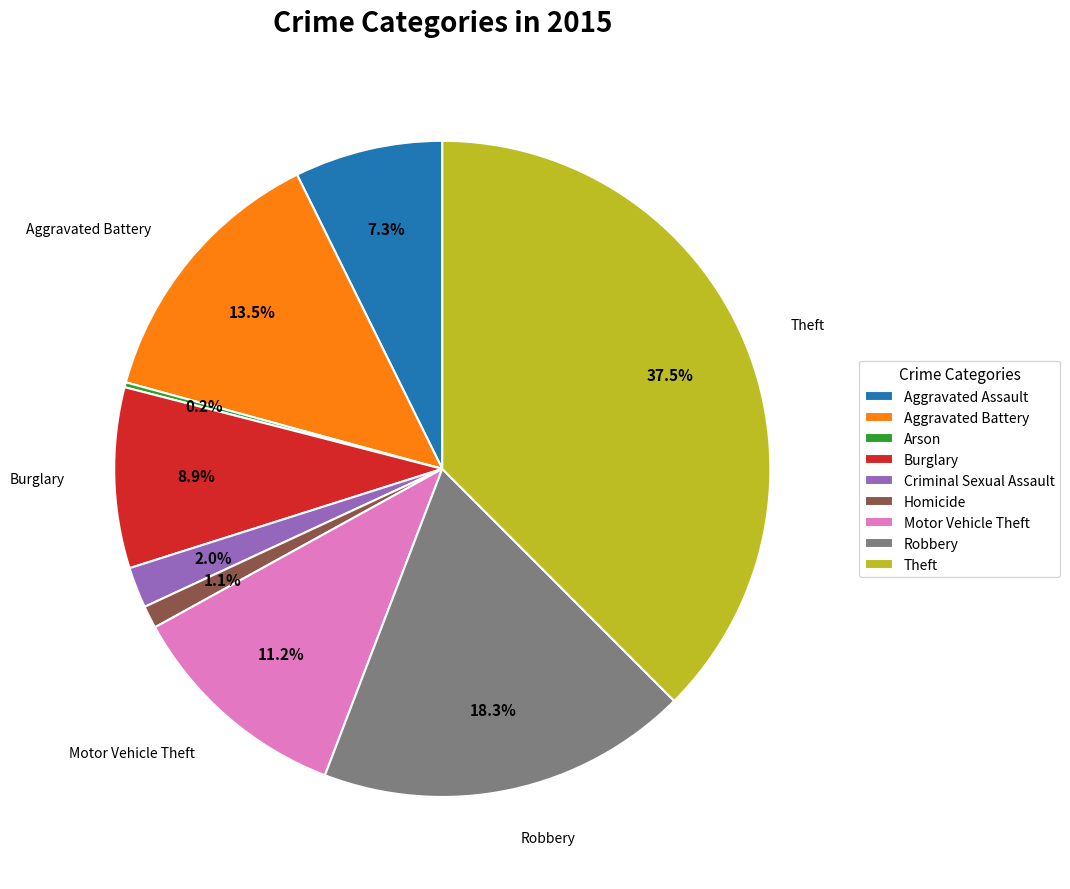

Does Robbery account for over 50% of the chart?

No